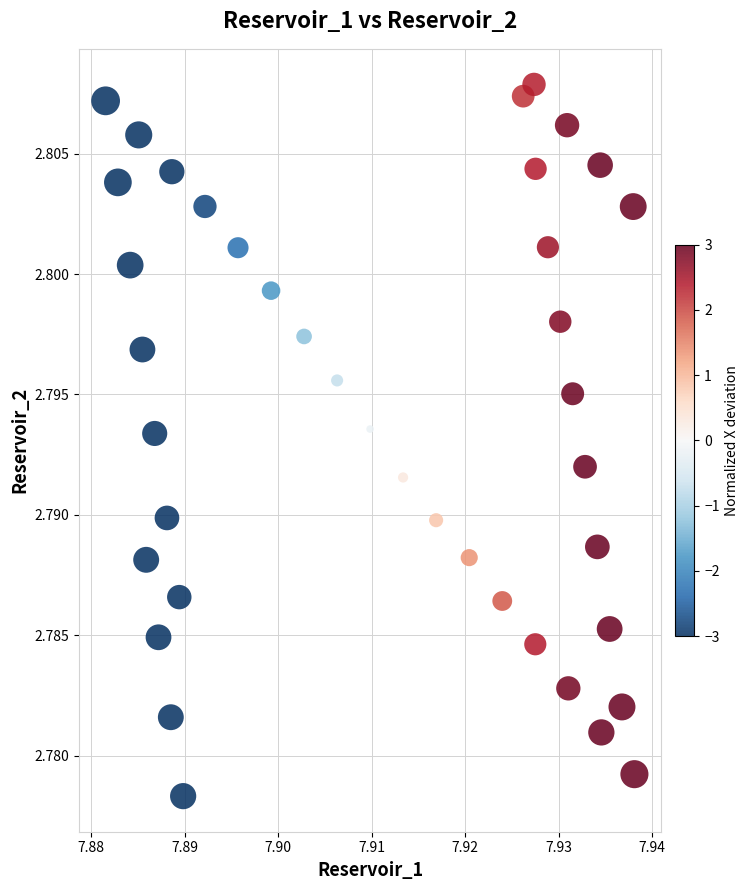

How many data points are displayed?

40